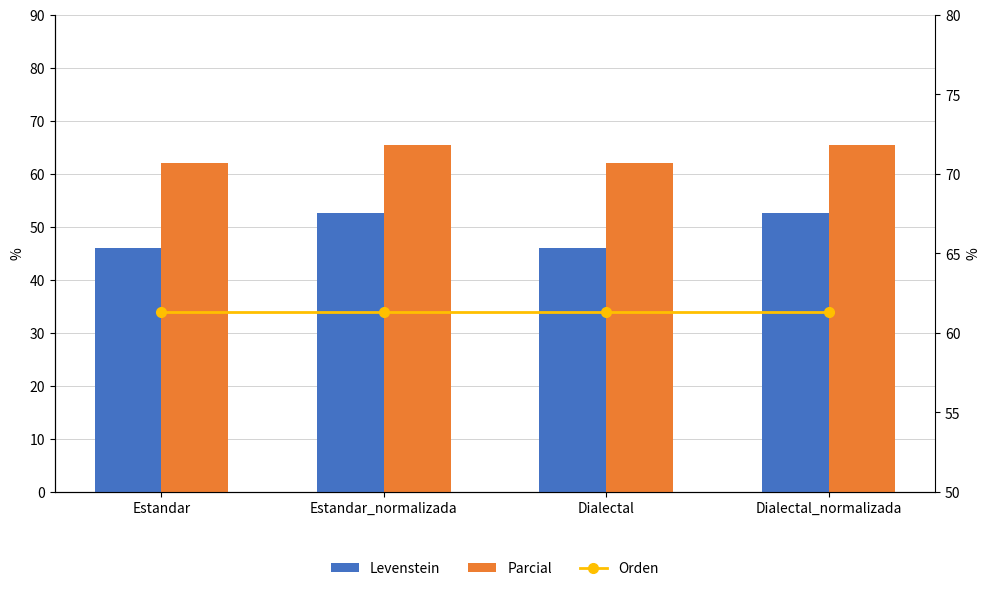

Rank the series by their average value, from lowest to highest.

Levenstein, Orden, Parcial